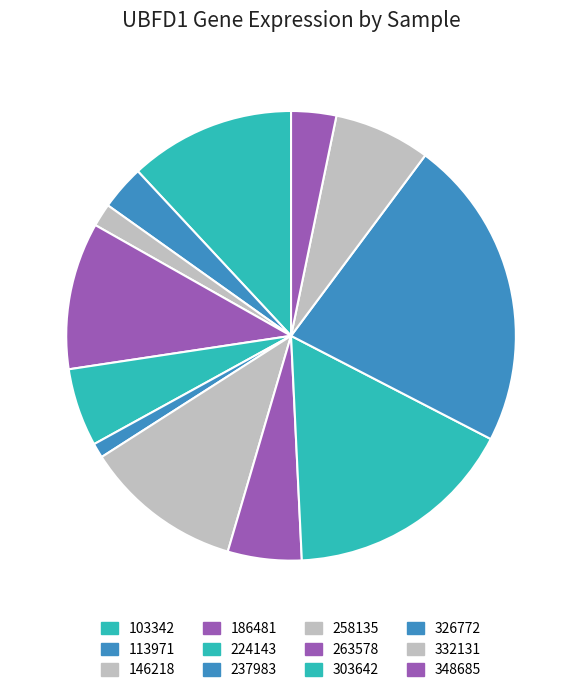

Count the number of slices in the pie.

12